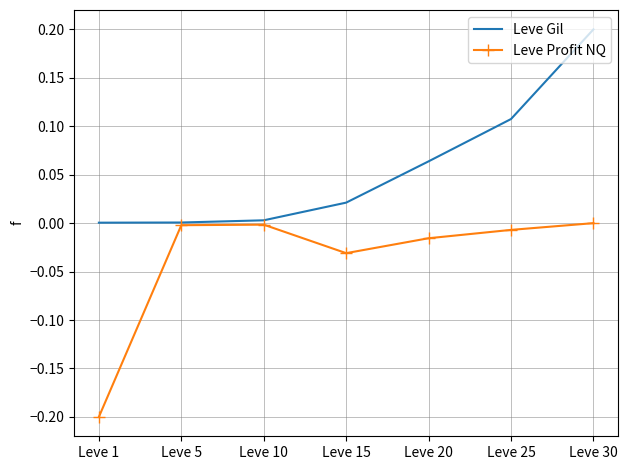

How many interior local peaks does the Leve Profit NQ series have?

1